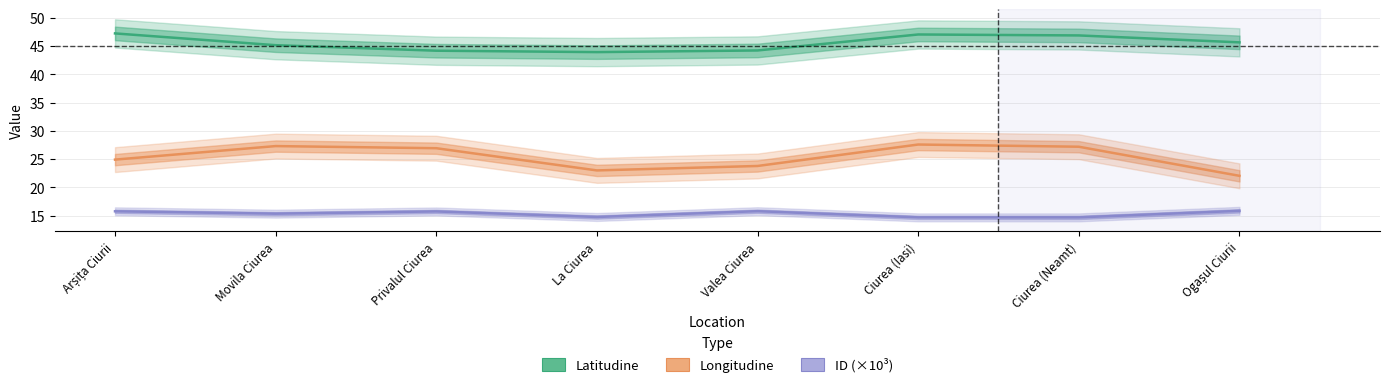

At which label does Longitudine reach its peak?

Ciurea (Iasi)